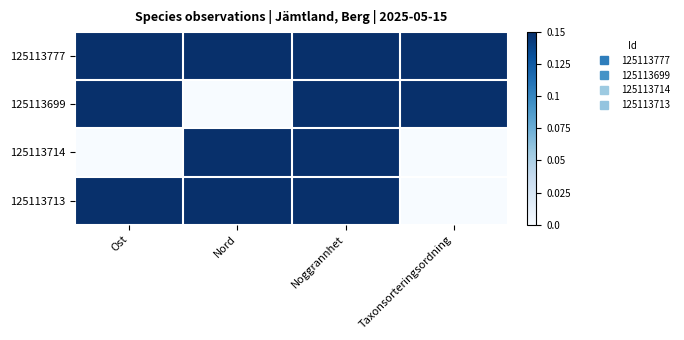

Which has a higher value, Ost or Nord?

Nord